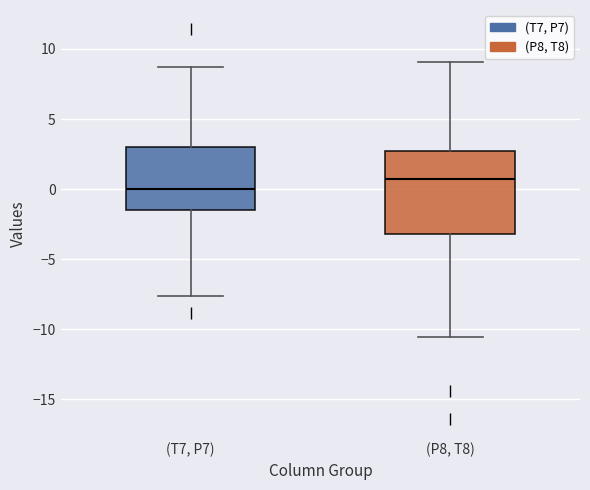

Where is the upper edge of the box for (P8, T8) on the y-axis? The values are not printed on the chart, so give them approximately, as read against the axis.

2.5